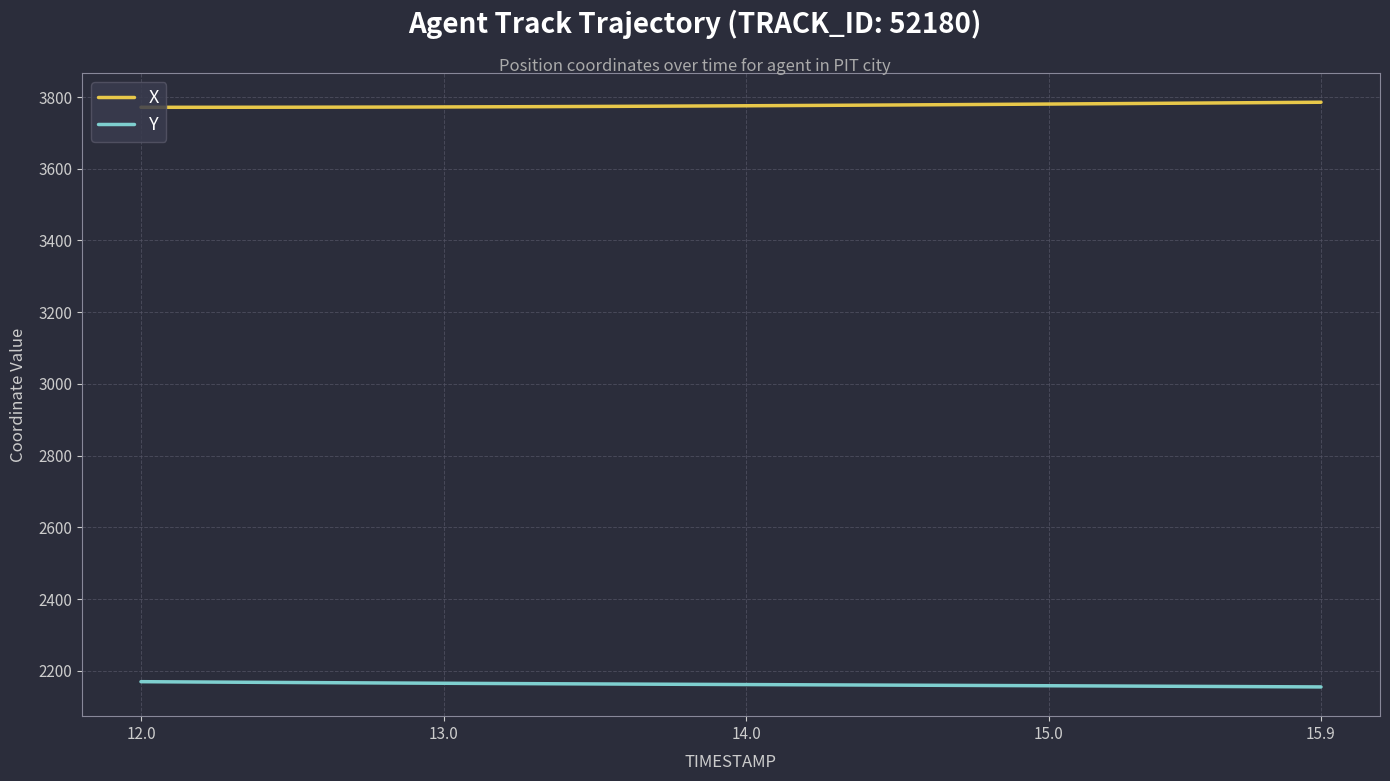

List the series in order of their peak value, lowest first.

Y, X